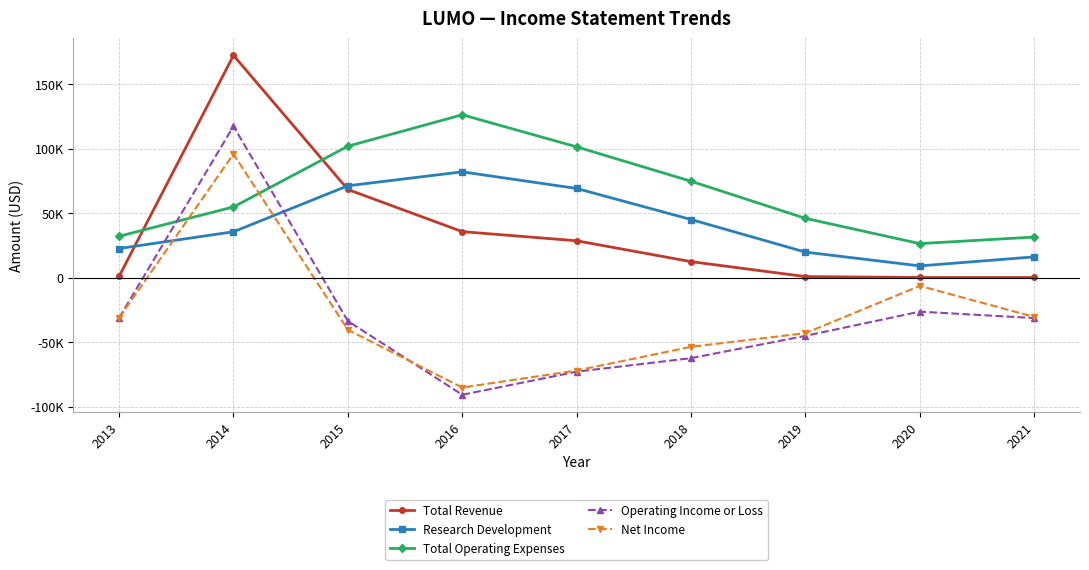

Which series ends up on top after the final intersection of Operating Income or Loss and Net Income?

Net Income